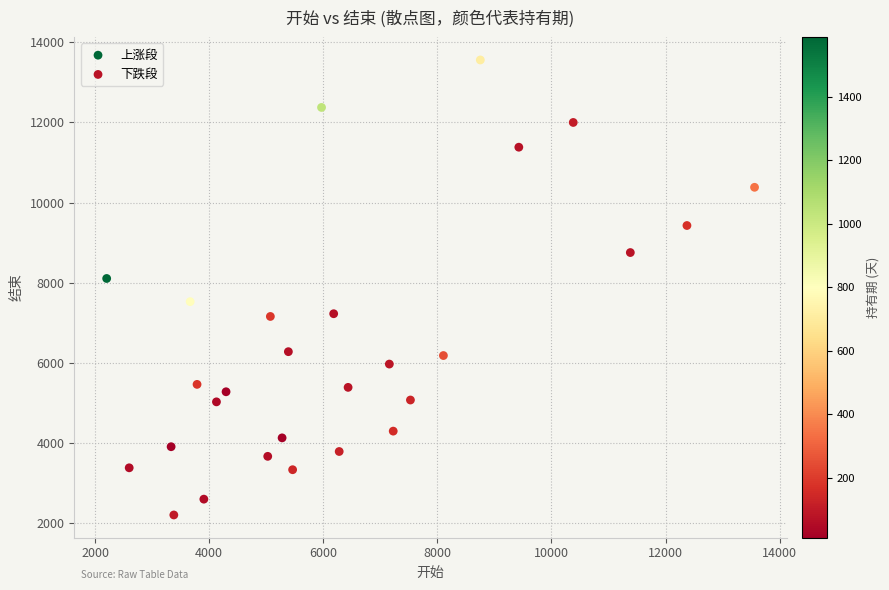

Which series has the largest Y range (max minus min)?

上涨段